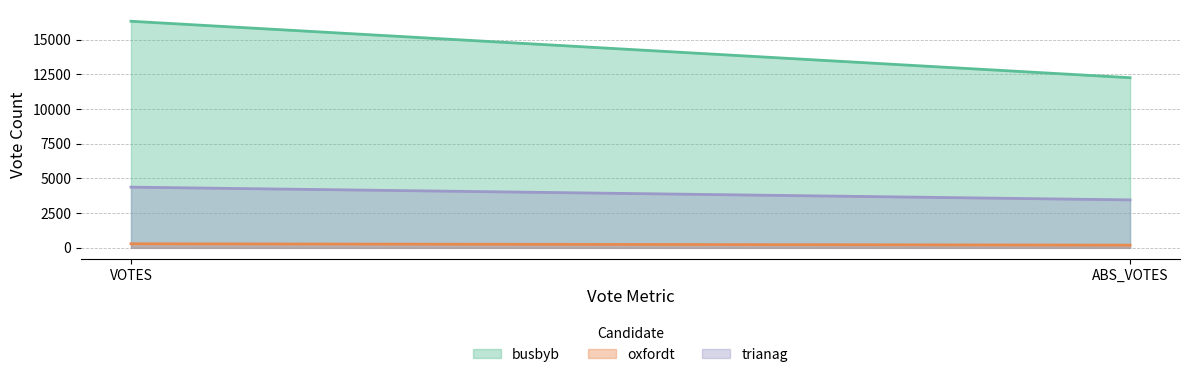

What is the sum of all oxfordt values?

489